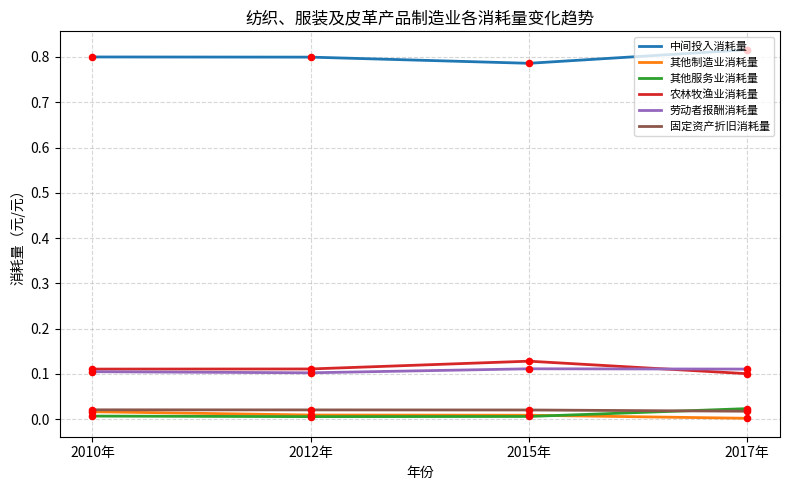

Which series has the largest total across all categories?

中间投入消耗量